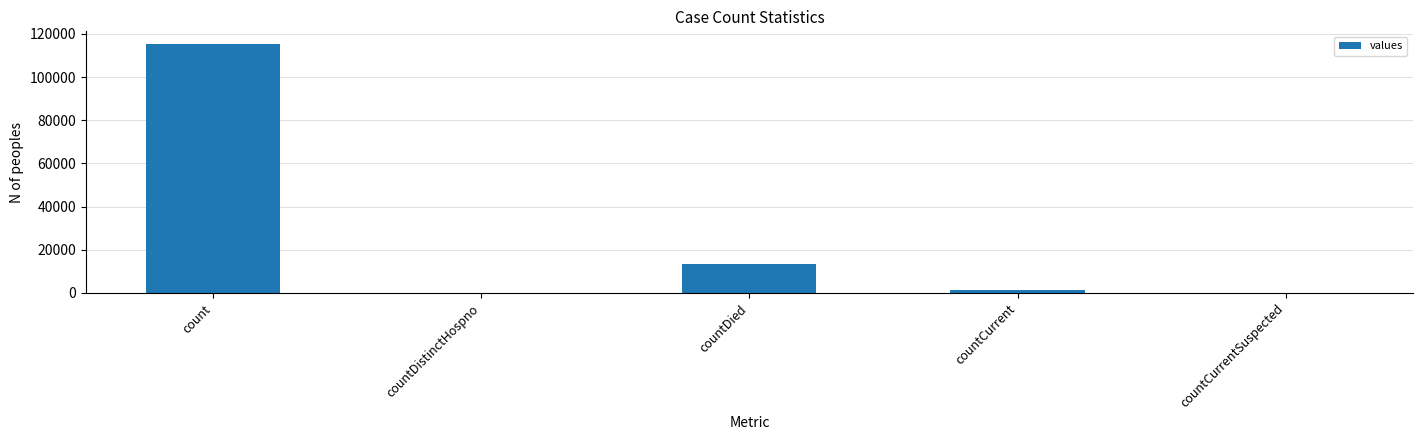

The value at countDied is 13343. True or false?

True